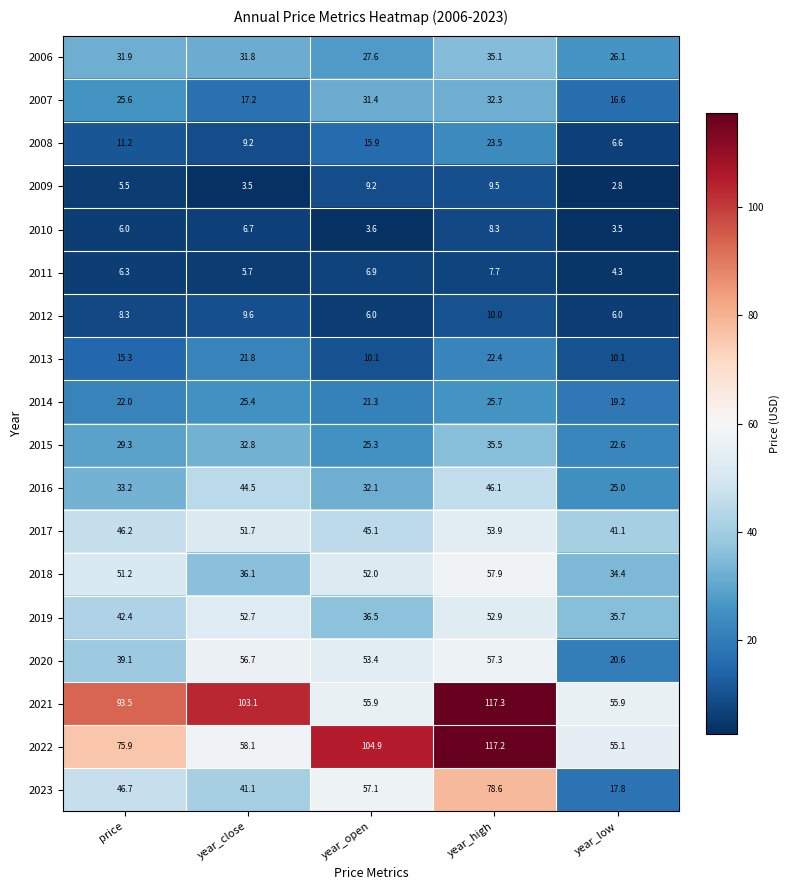

What is the difference between the maximum and minimum values in the 2020 series?

36.7